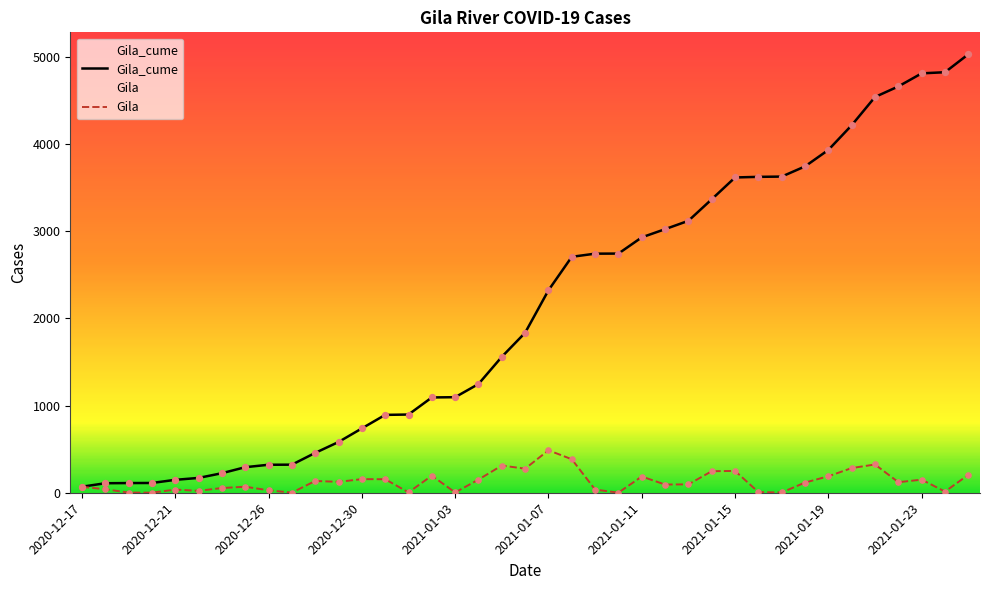

Which series has the largest total across all categories?

Gila_cume